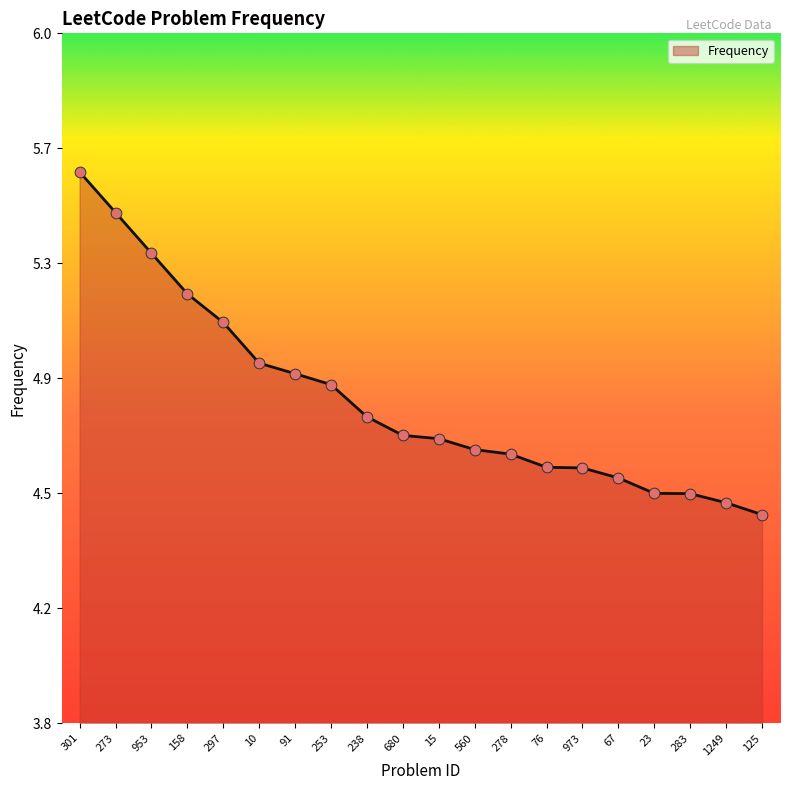

Which has a higher value, 680 or 67?

680